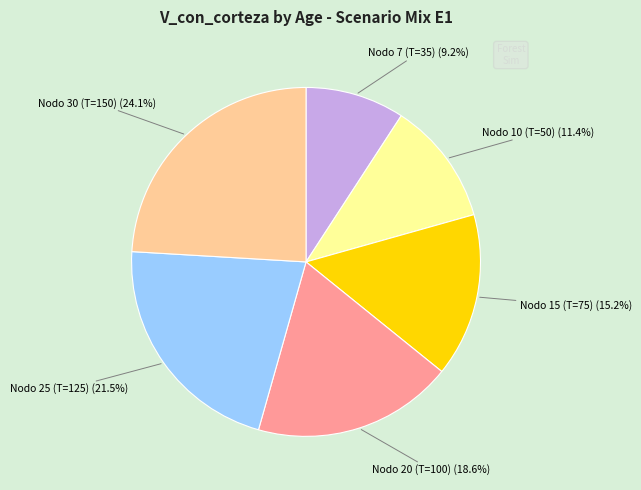

Is there a majority slice in this chart?

No